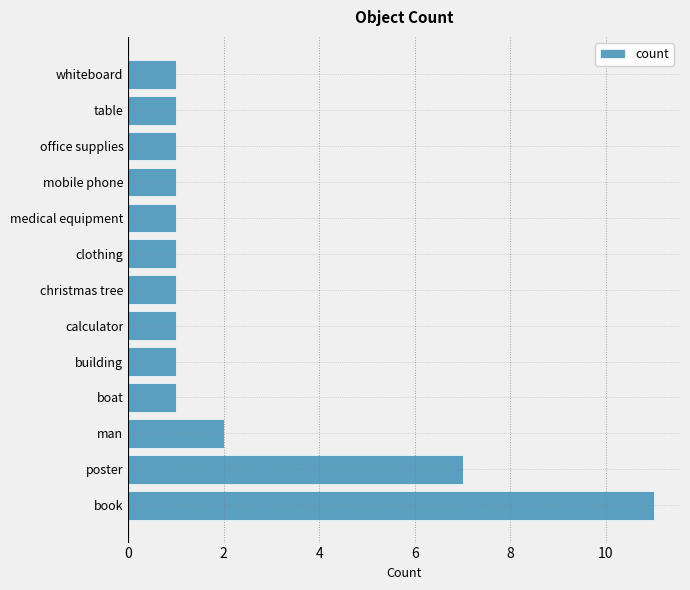

What is the smallest value displayed?

1